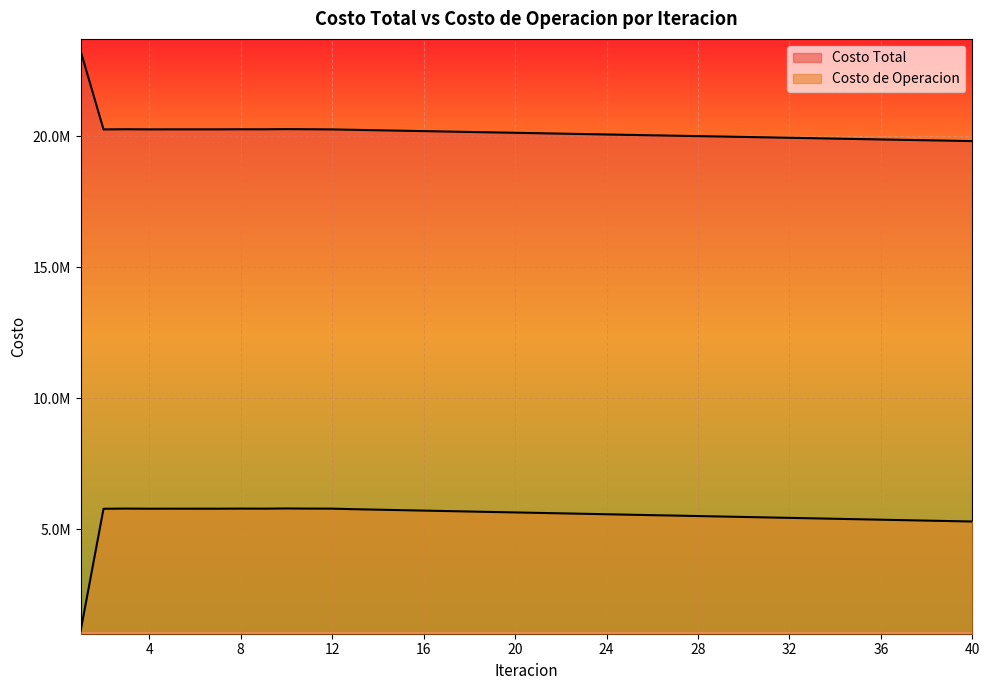

Is it true that Costo Total equals 35590559.9 at 12?

False